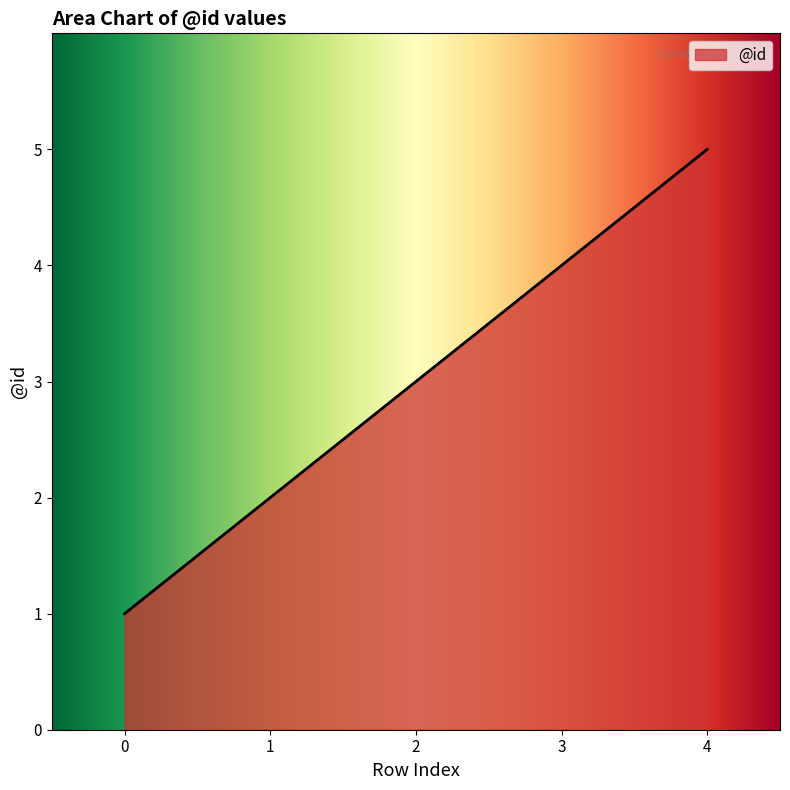

Reading left to right, transcribe all the data shown in this chart.

0=1	1=2	2=3	3=4	4=5